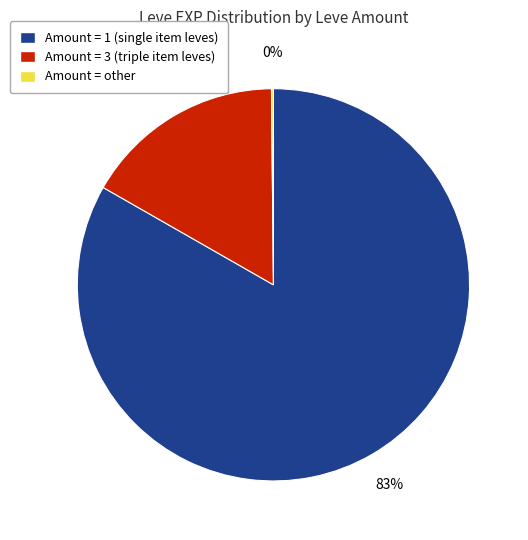

Is there any slice that represents more than half of the pie?

Yes